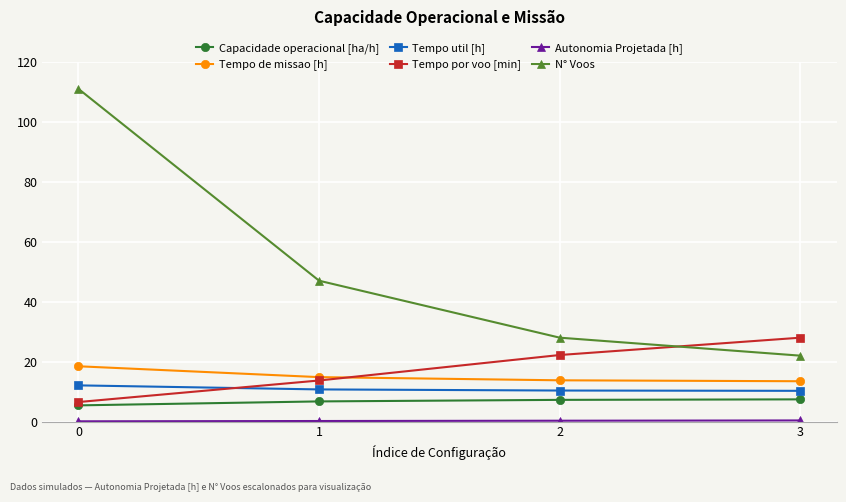

What is the value of the Capacidade operacional [ha/h] point at the 4th from the left?

7.4